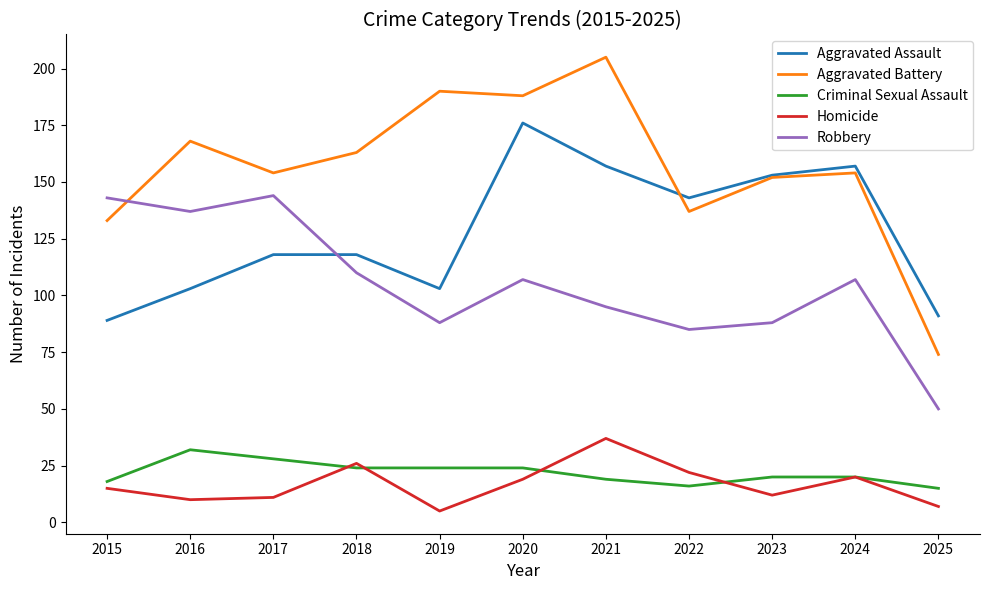

Is it true that Aggravated Battery equals 108 at 2020?

False